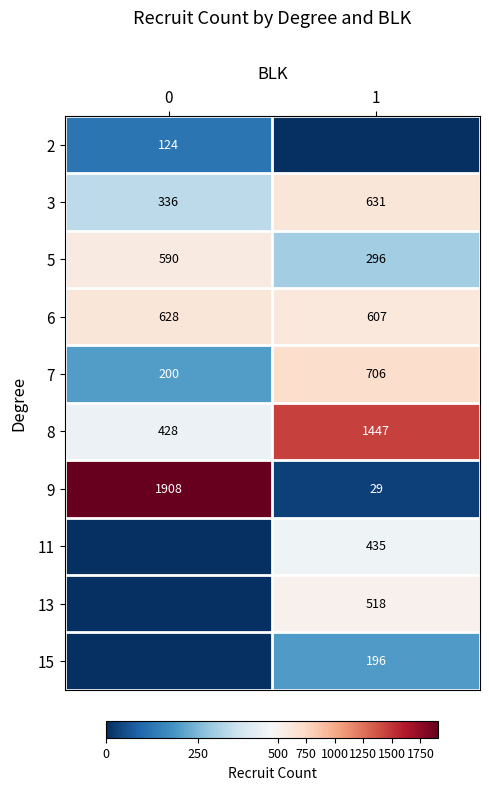

Which category has the lowest value across all series?

1